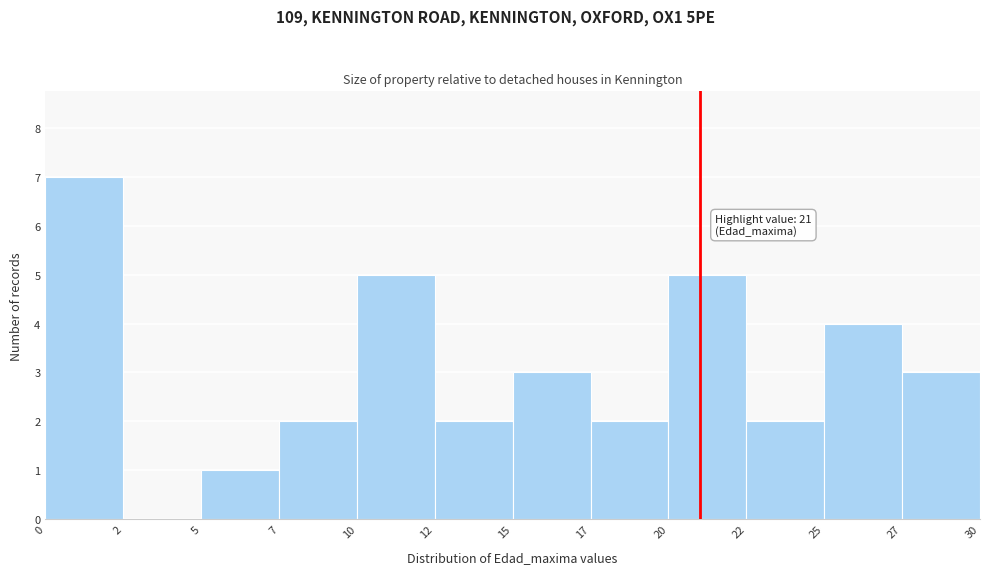

Reading right to left, what are all the values shown in this chart?

27=3	25=4	22=2	20=5	17=2	15=3	12=2	10=5	7=2	5=1	2=0	0=7